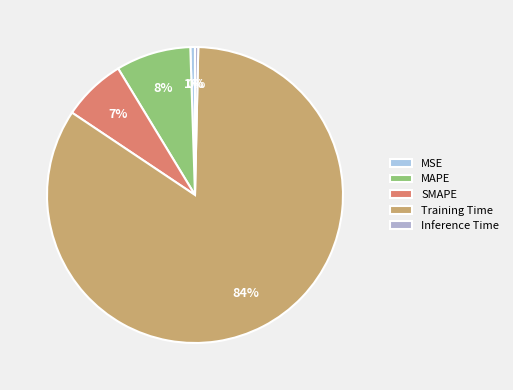

Do SMAPE and Inference Time together represent more than half of the pie?

No